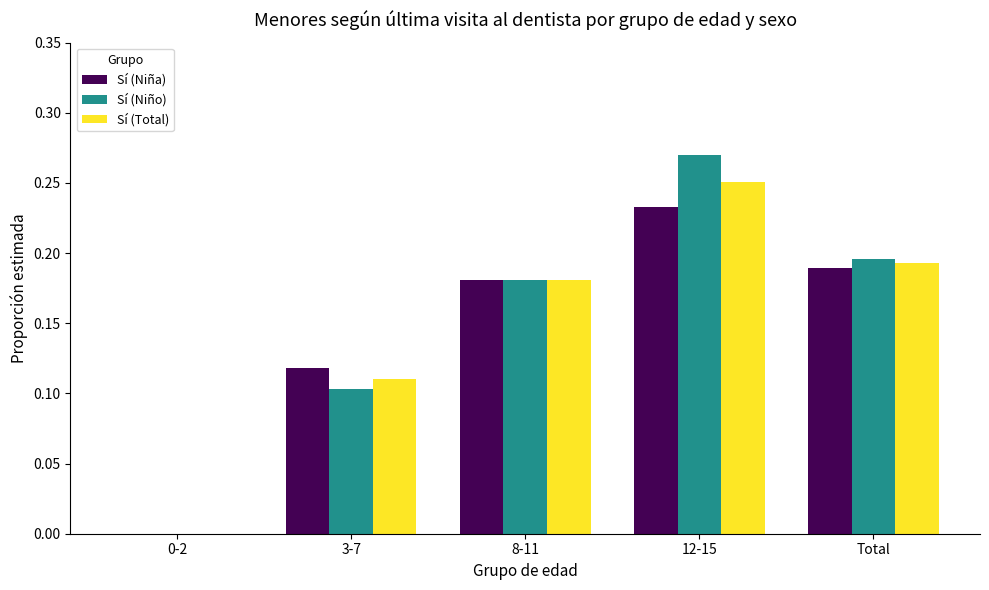

Does the chart contain stacked bars?

No